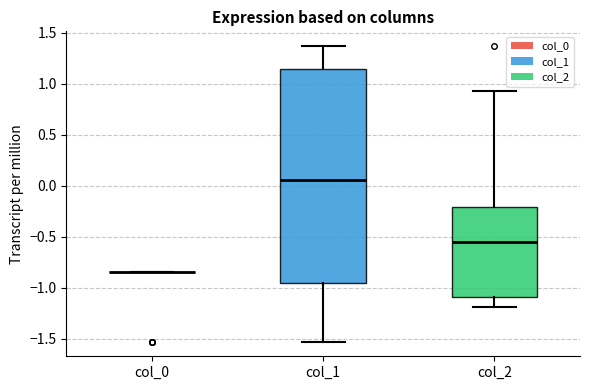

Reading left to right, transcribe this box plot: for each box, give where its median line is, the range the box spans, and where its two whiskers end, as read against the y-axis. The values are not printed on the chart, so give them approximately, as read against the axis.

col_0: box collapsed to a line at -0.85, whiskers -0.85 to -0.85
col_1: median 0.05, box -0.95 to 1.15, whiskers -1.55 to 1.35
col_2: median -0.55, box -1.10 to -0.20, whiskers -1.20 to 0.95